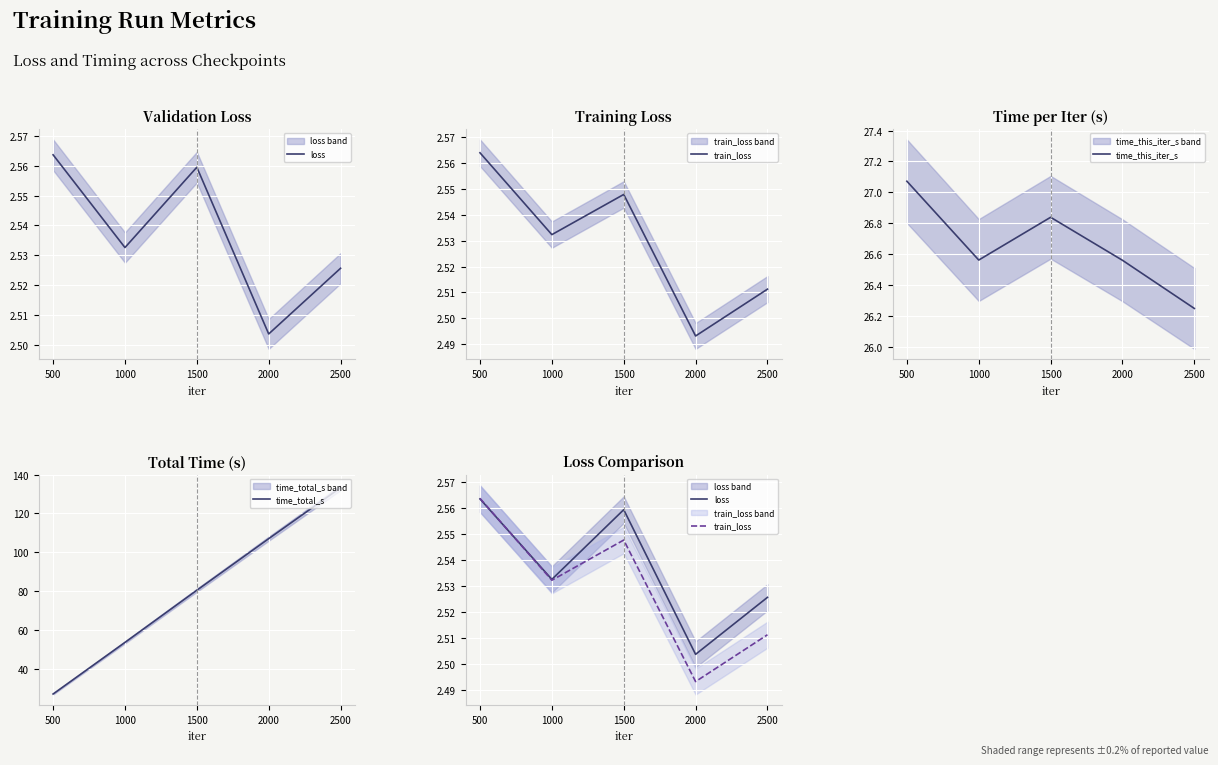

Which has a higher value, 2500 or 1000?

1000